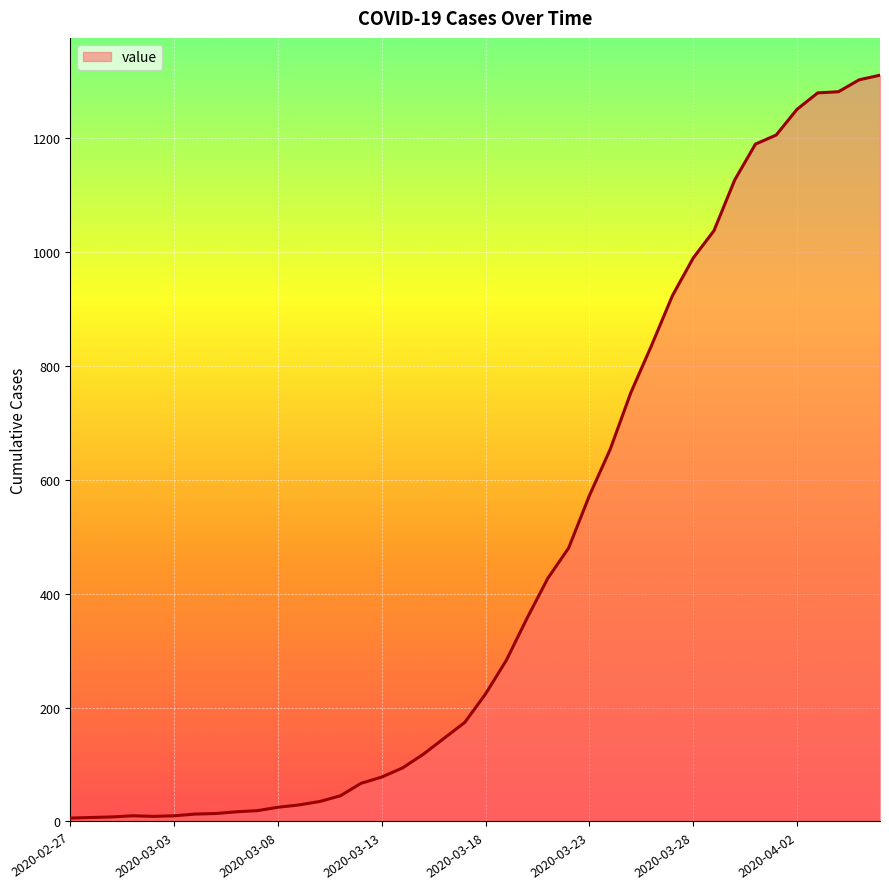

What is the difference between the maximum and minimum values?

1304